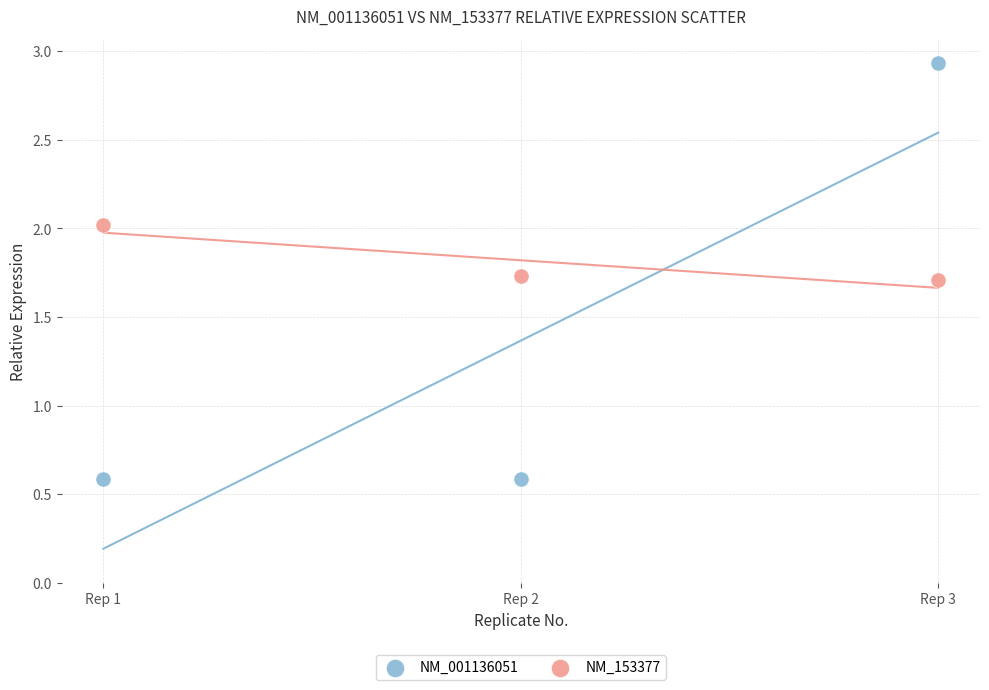

Which series contains the lowest Y value?

NM_001136051